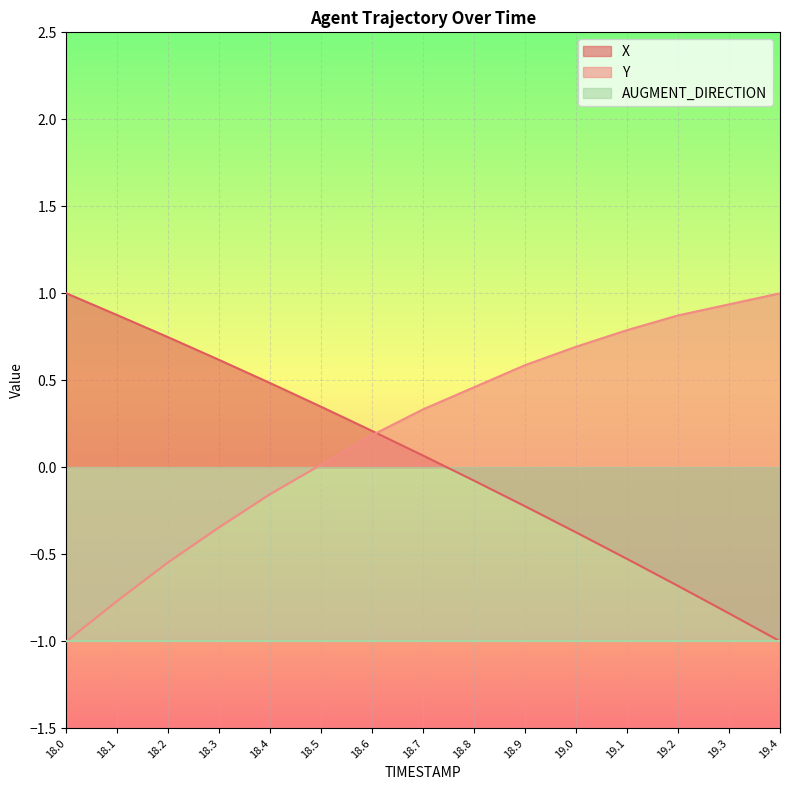

Count the number of categories in the chart.

15